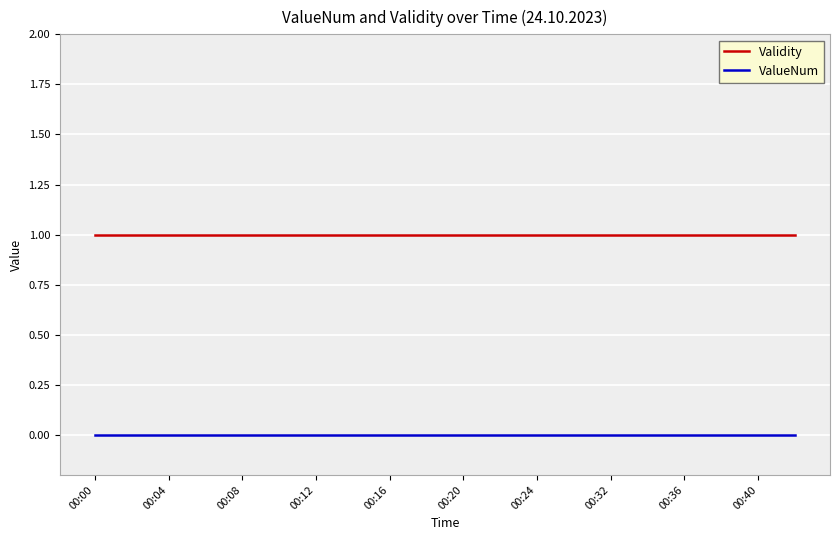

Which series has the largest total across all categories?

Validity